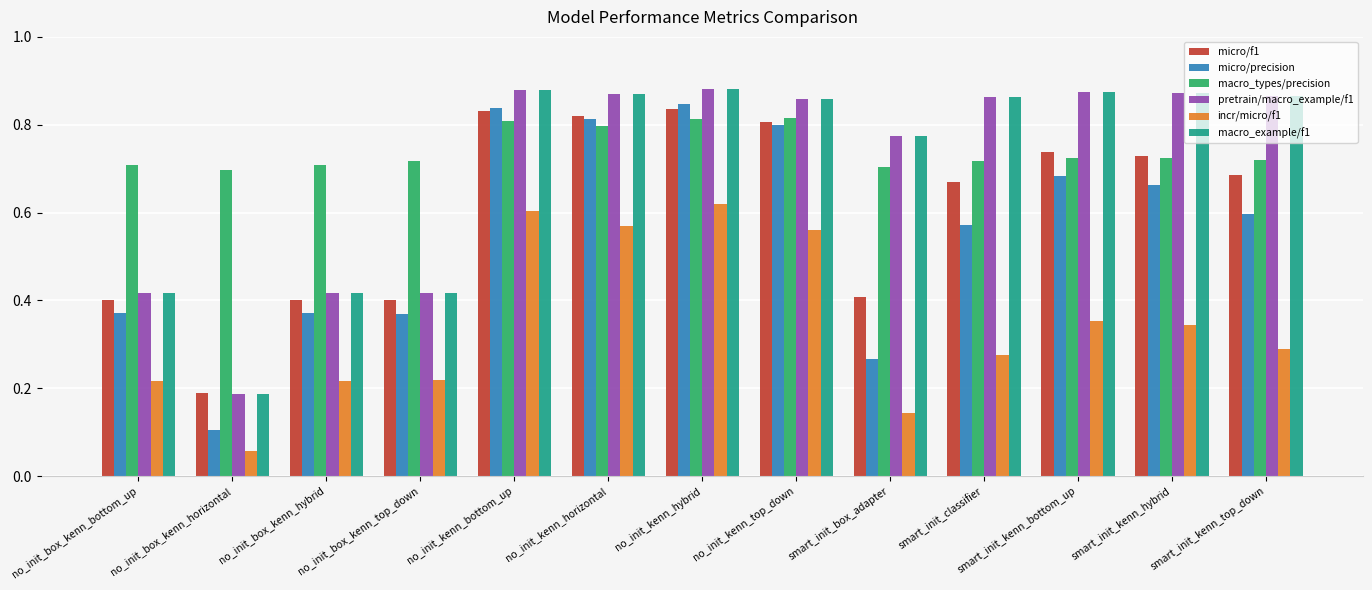

What is the sum of the micro/f1 values at no_init_kenn_horizontal and smart_init_kenn_top_down?

1.5